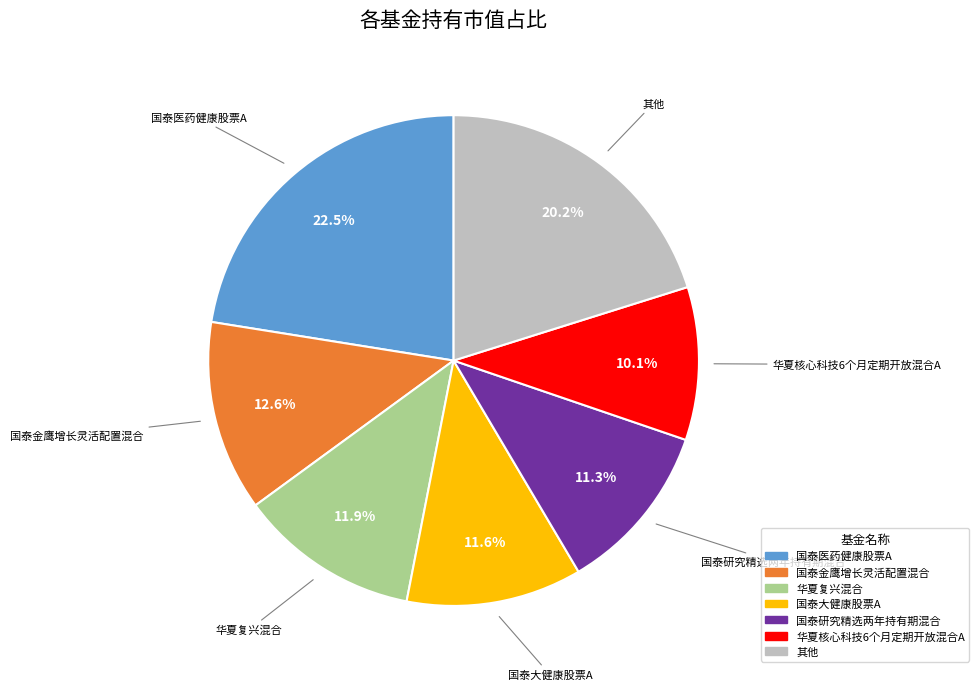

Is there a majority slice in this chart?

No